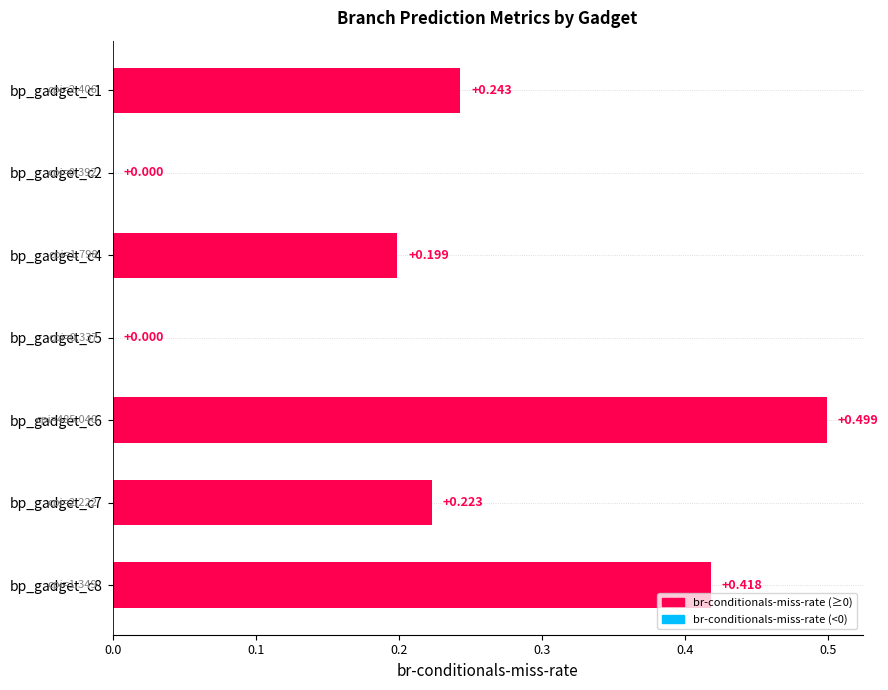

How many values are above zero?

5